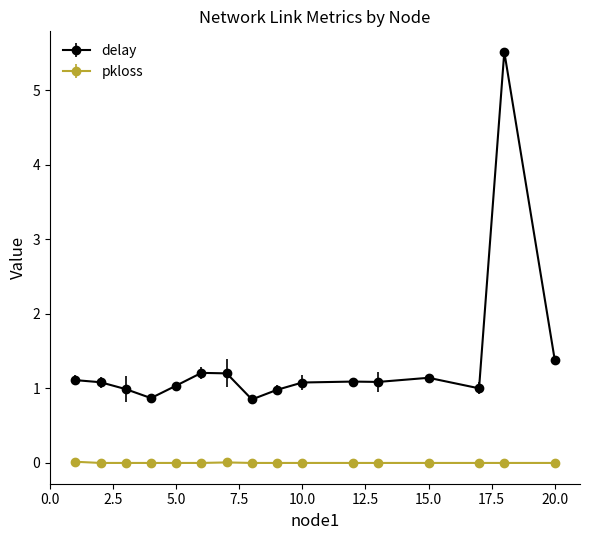

List the series in order of their overall mean, highest first.

delay, pkloss